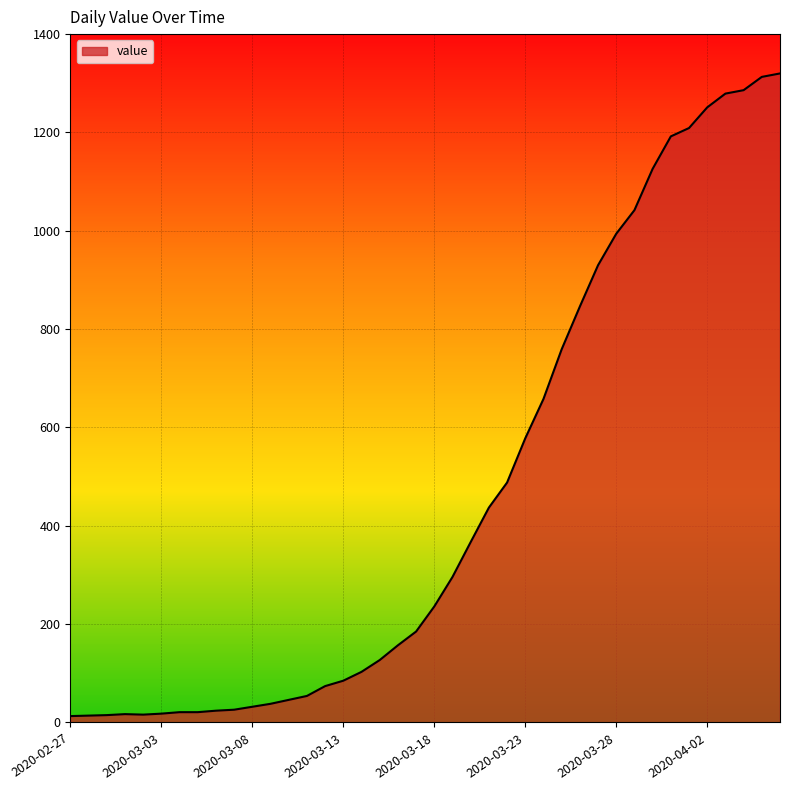

What is the maximum value shown in the chart?

1320